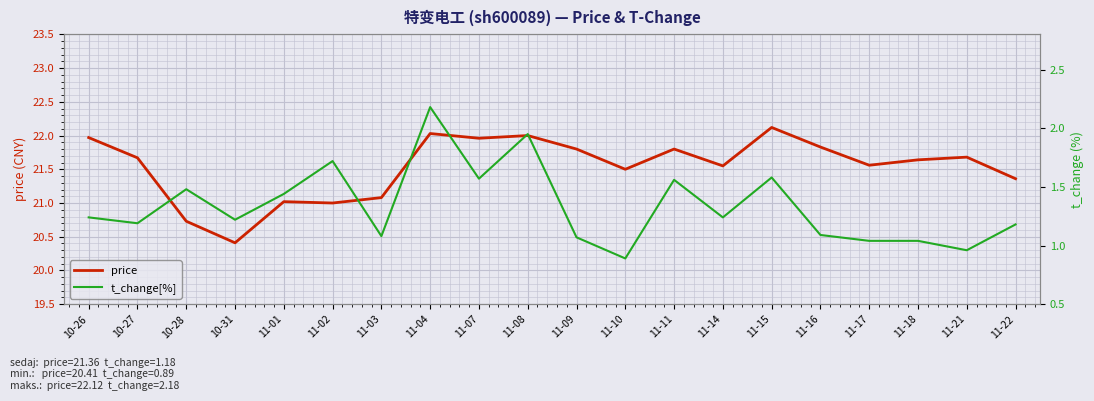

What is the approximate value of t_change[%] at 11-03?

1.1